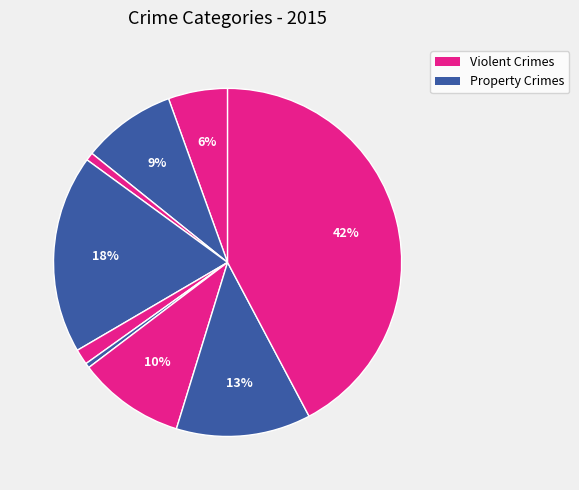

Count the number of slices in the pie.

9